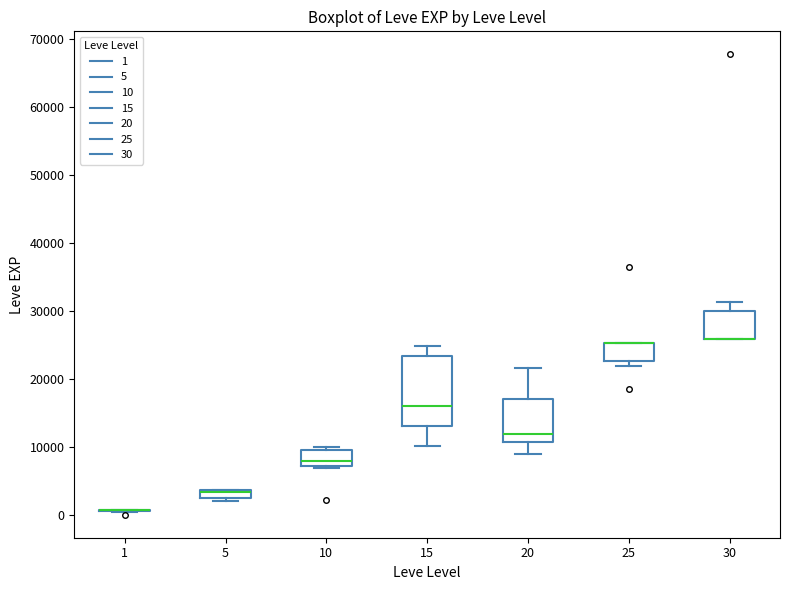

Where does the upper whisker of the box at x = 20 end on the y-axis? The values are not printed on the chart, so give them approximately, as read against the axis.

22000